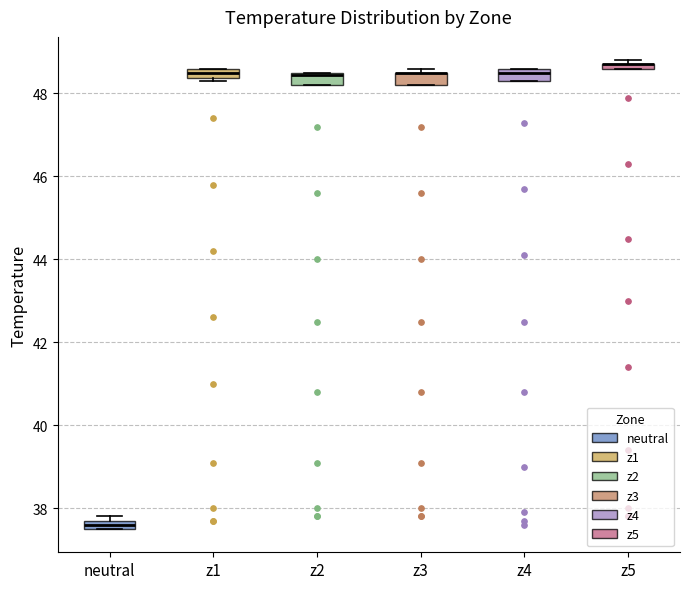

Where is the lower edge of the box for z1 on the y-axis? The values are not printed on the chart, so give them approximately, as read against the axis.

48.4